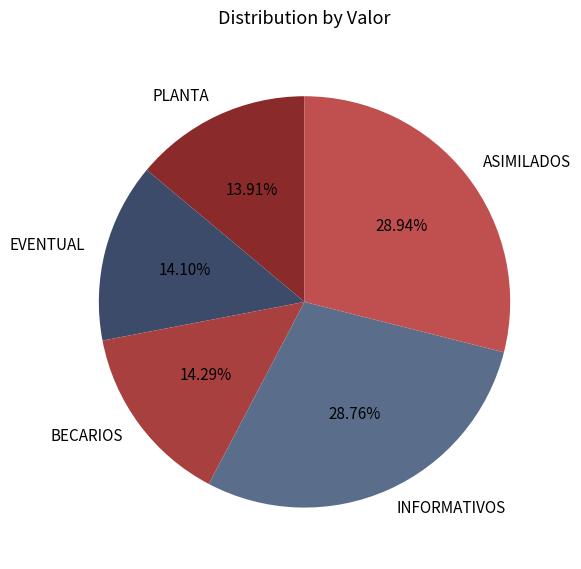

To the nearest percent, what portion does INFORMATIVOS represent?

29%